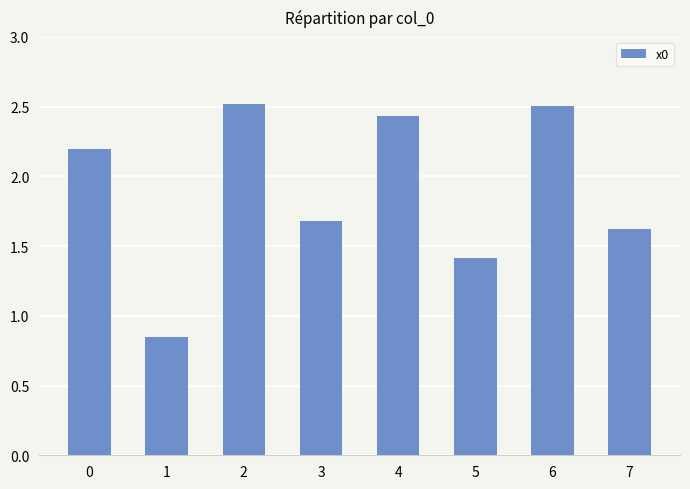

What value does the data have at 4?

2.4